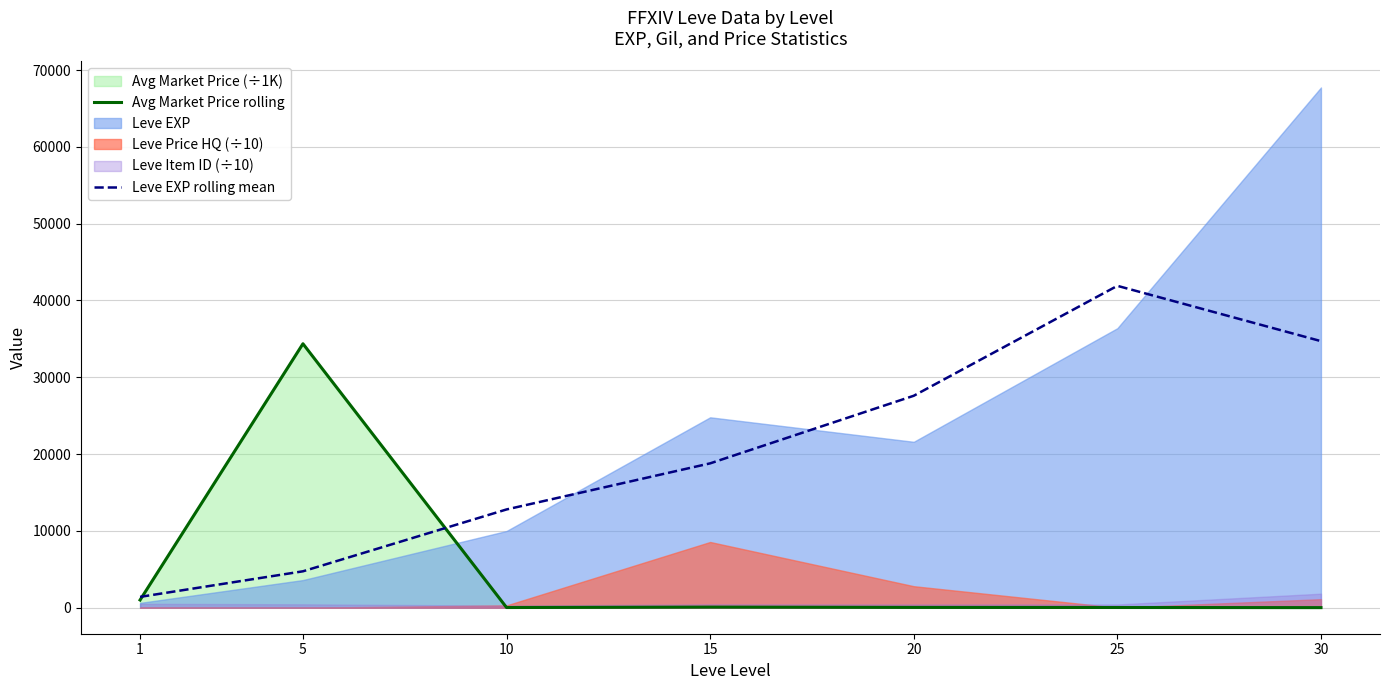

At which label does Leve EXP rolling mean first exceed 18793?

15